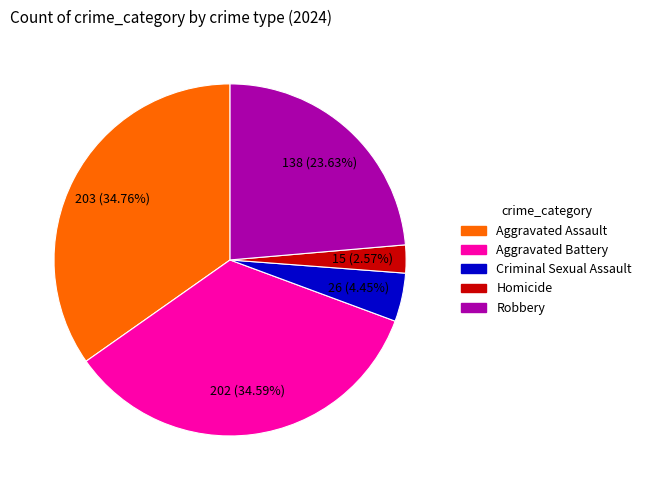

True or false: Aggravated Battery accounts for 25% of the total.

False